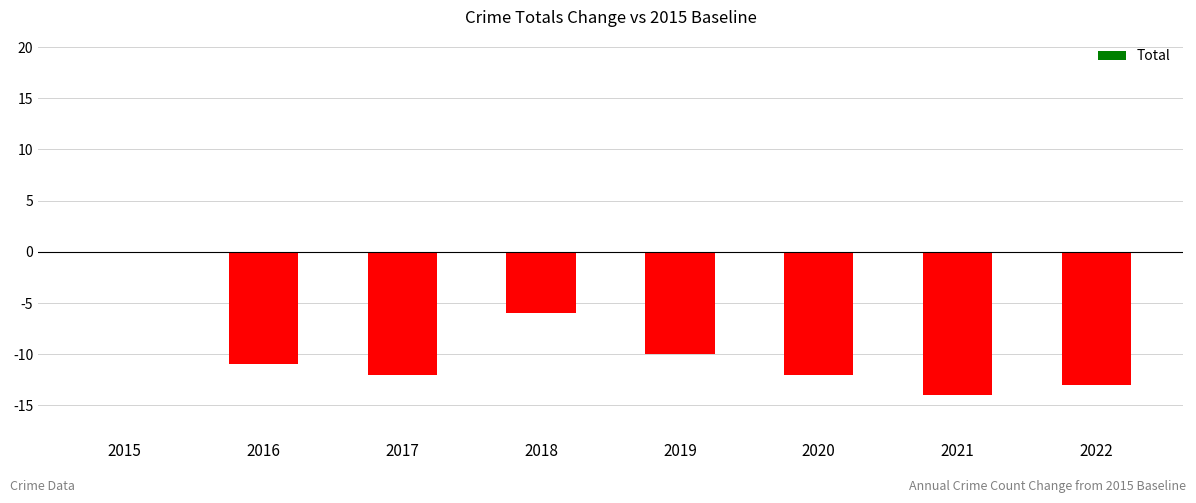

Count the number of values greater than -11.

3